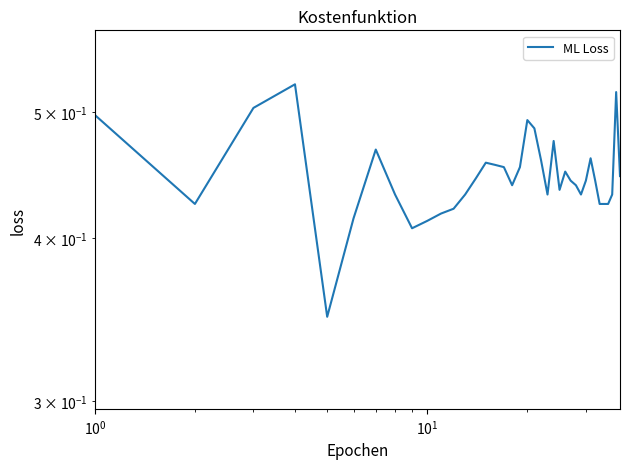

How many points are higher than both their immediate neighbors (excluding endpoints)?

8